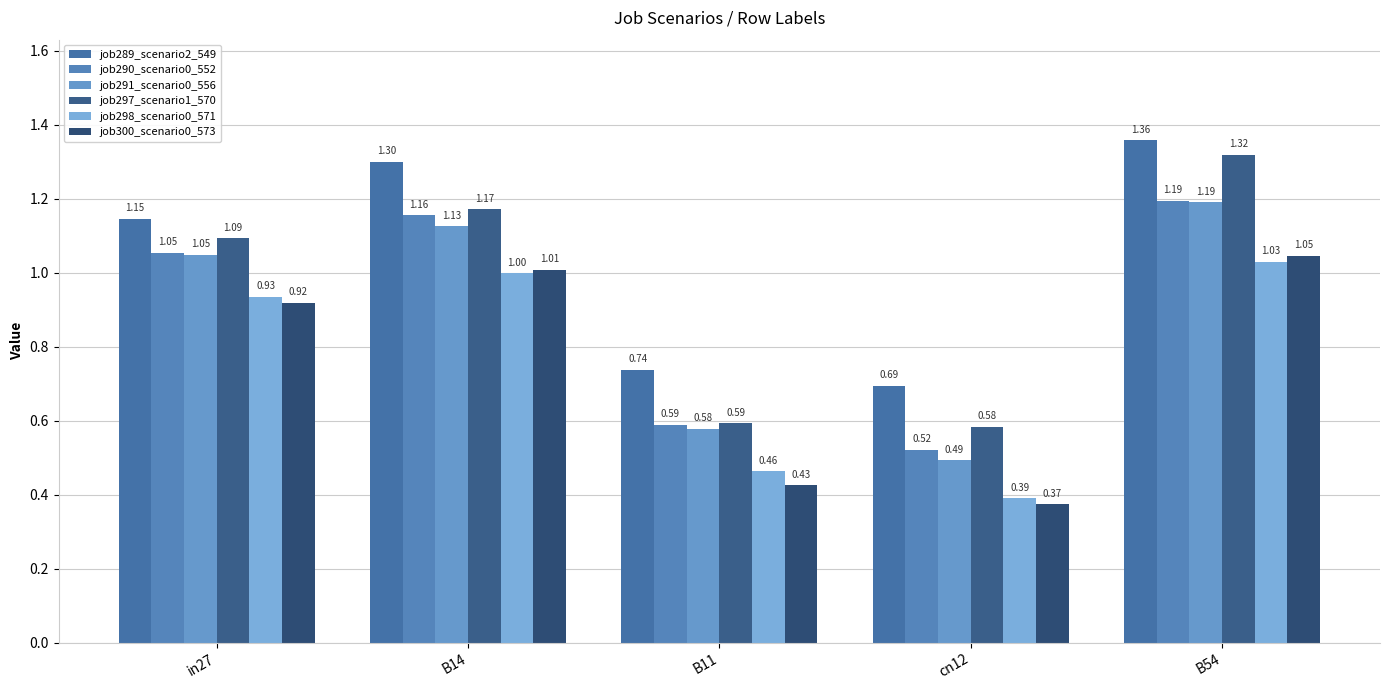

Reading left to right, extract all data points from this chart.

job289_scenario2_549: in27=1.1	B14=1.3	B11=0.7	cn12=0.7	B54=1.4
job290_scenario0_552: in27=1.1	B14=1.2	B11=0.6	cn12=0.5	B54=1.2
job291_scenario0_556: in27=1.0	B14=1.1	B11=0.6	cn12=0.5	B54=1.2
job297_scenario1_570: in27=1.1	B14=1.2	B11=0.6	cn12=0.6	B54=1.3
job298_scenario0_571: in27=0.9	B14=1.0	B11=0.5	cn12=0.4	B54=1.0
job300_scenario0_573: in27=0.9	B14=1.0	B11=0.4	cn12=0.4	B54=1.0